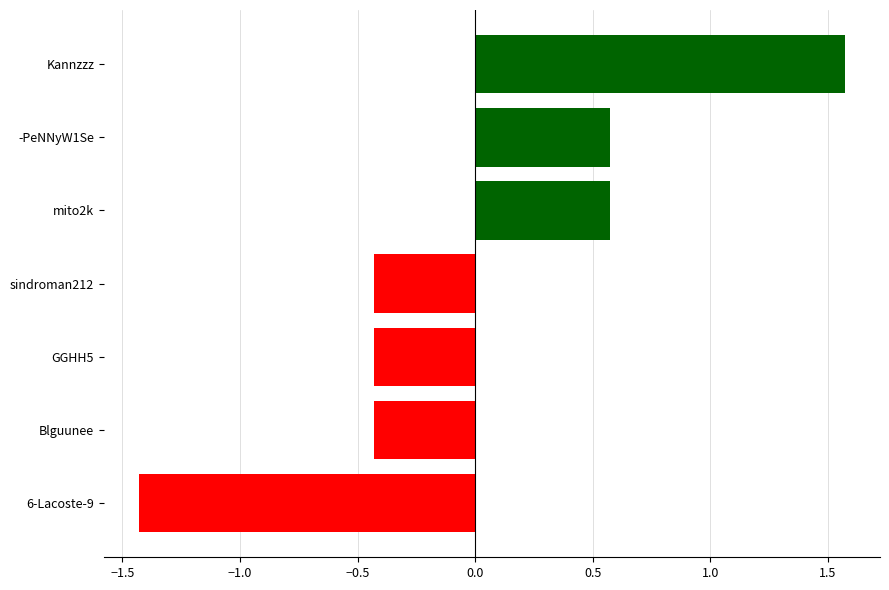

Reading top to bottom, transcribe all the data shown in this chart.

Kannzzz=1.6	-PeNNyW1Se=0.6	mito2k=0.6	sindroman212=-0.4	GGHH5=-0.4	Blguunee=-0.4	6-Lacoste-9=-1.4